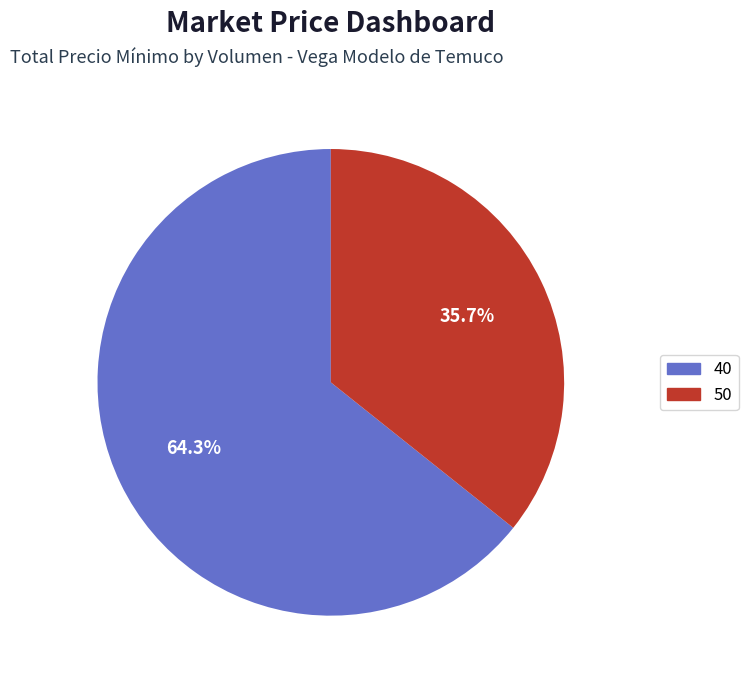

Is there any slice that represents more than half of the pie?

Yes